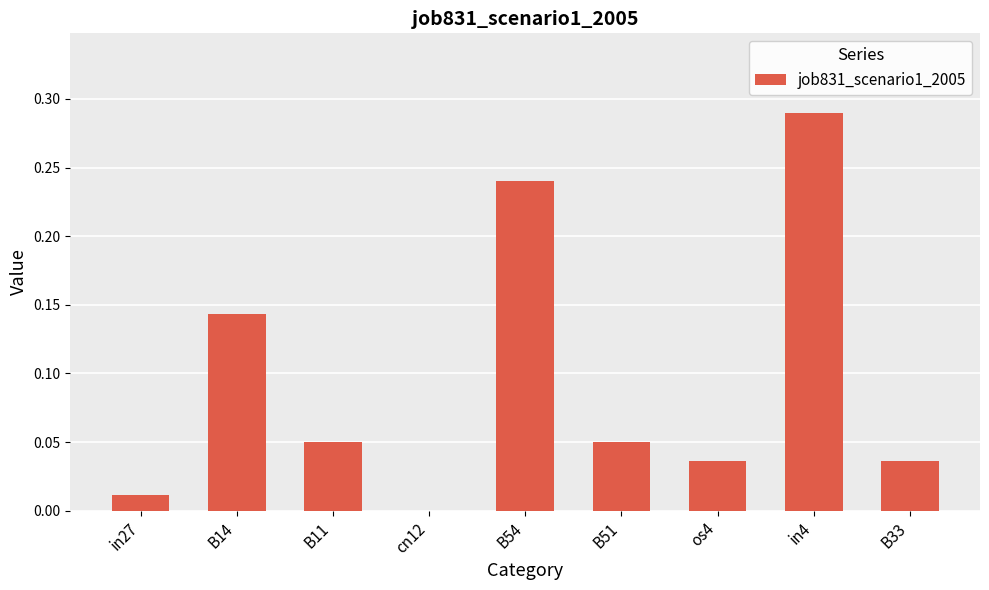

Is it true that the value at B33 is 0.1?

False